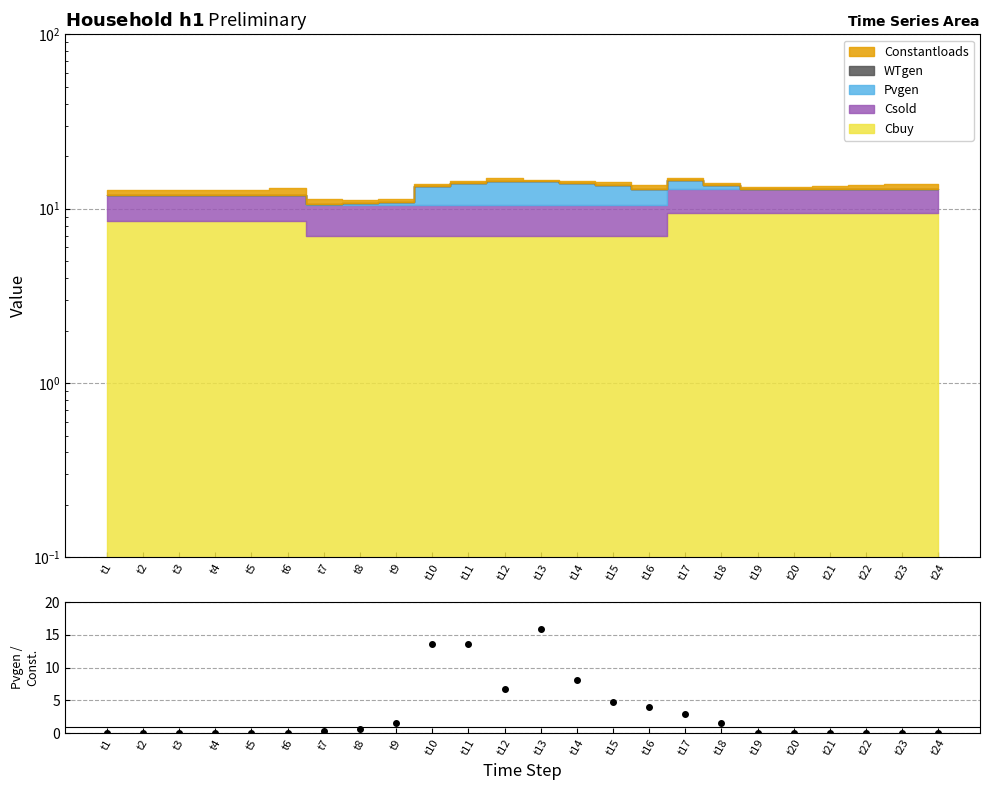

The chart shows a value of 1.6 at t9. True or false?

True